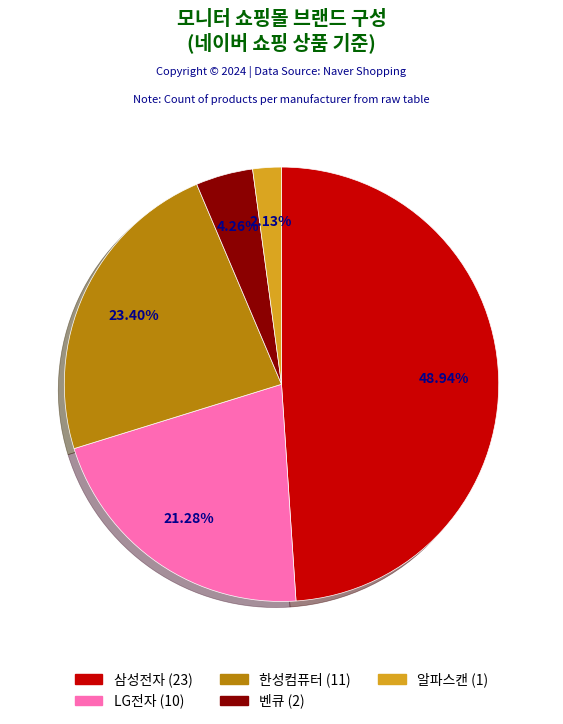

Which has a higher value, LG전자 or 삼성전자?

삼성전자